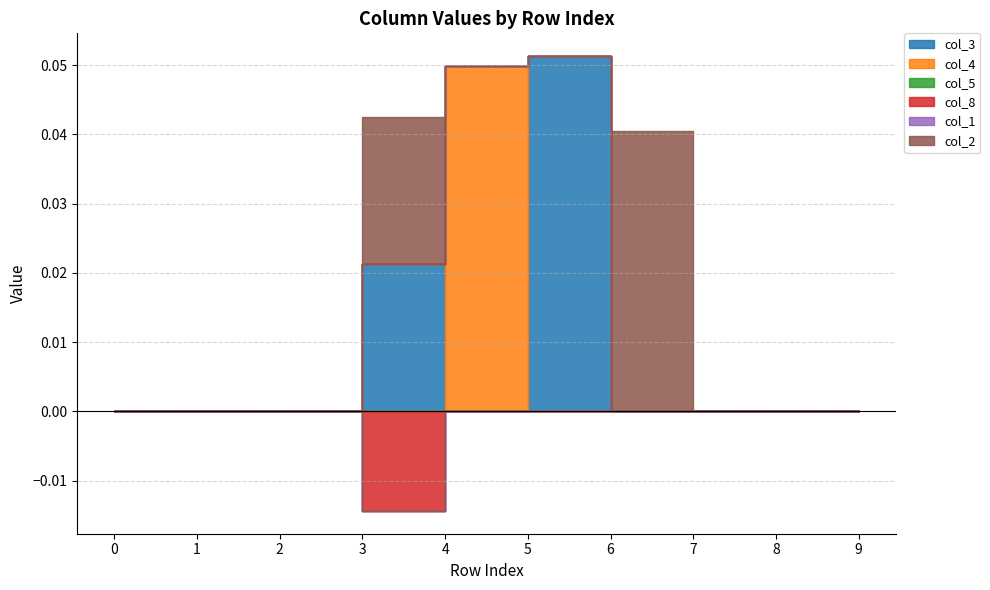

True or false: col_3 and col_8 intersect in this chart.

False